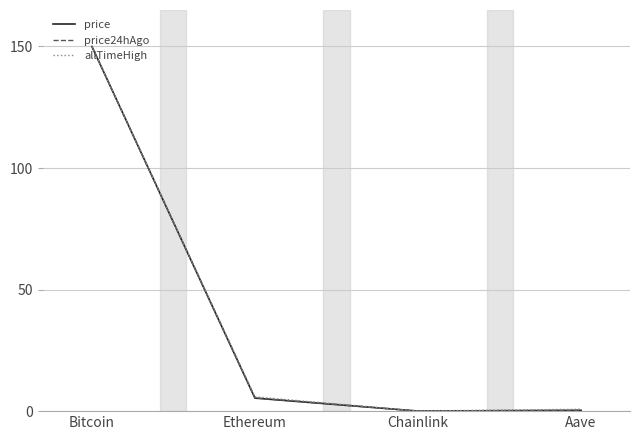

Does the chart display data point markers on the line(s)?

No